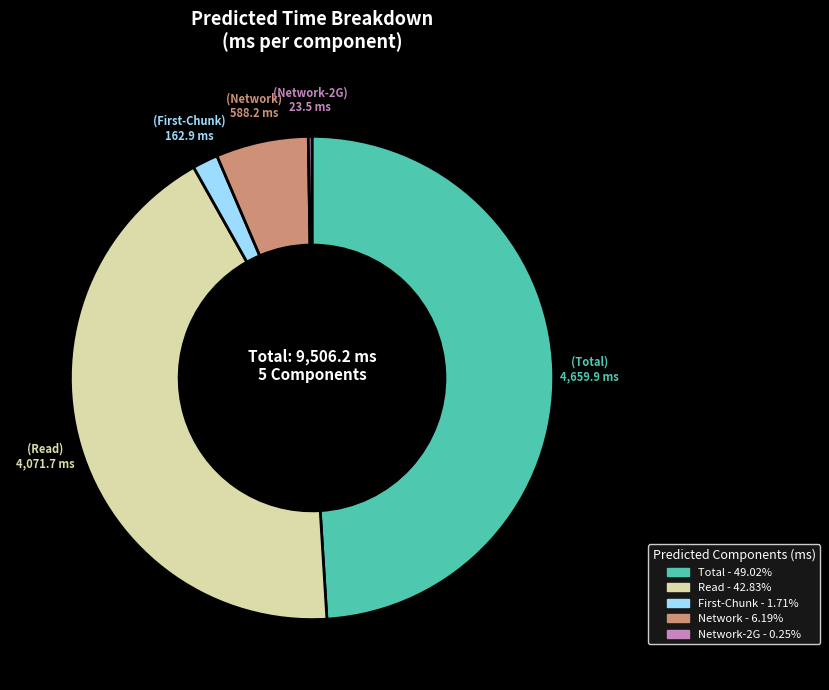

Is there any slice that represents more than half of the pie?

No